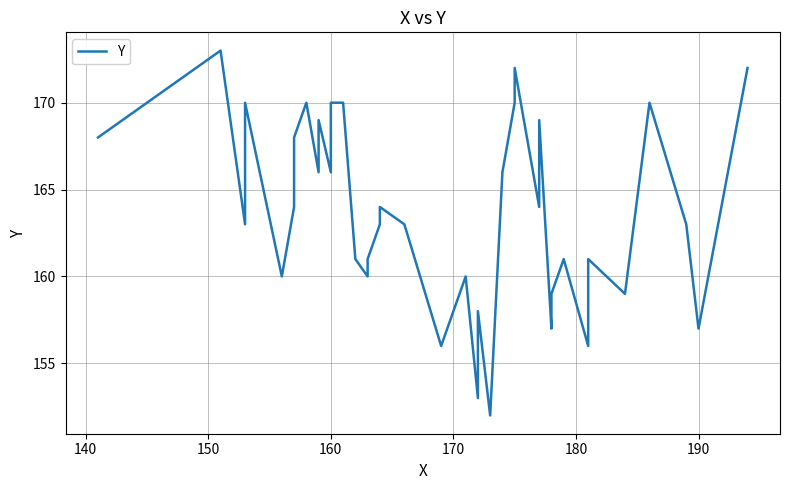

What is the difference between the maximum and minimum values?

21